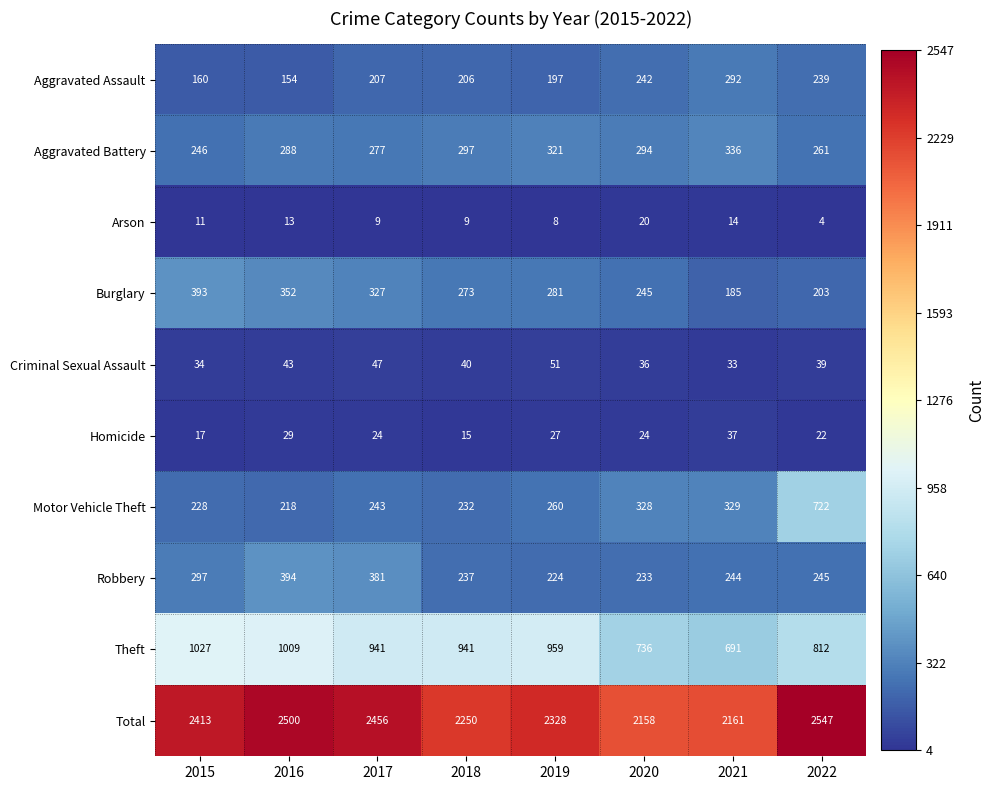

The value of Criminal Sexual Assault at 2016 is 58. True or false?

False